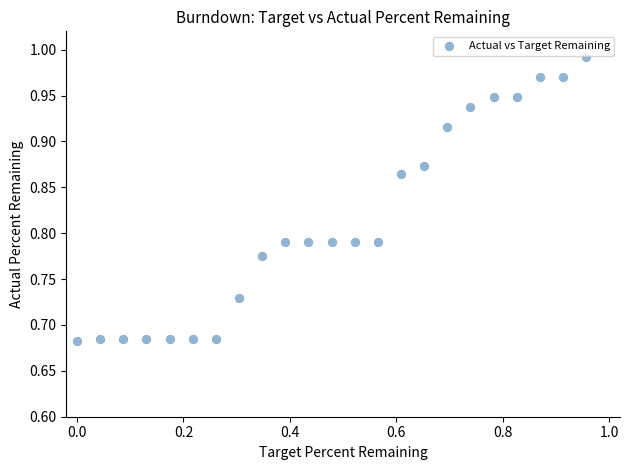

What is the range of Y values (max minus min)?

0.3